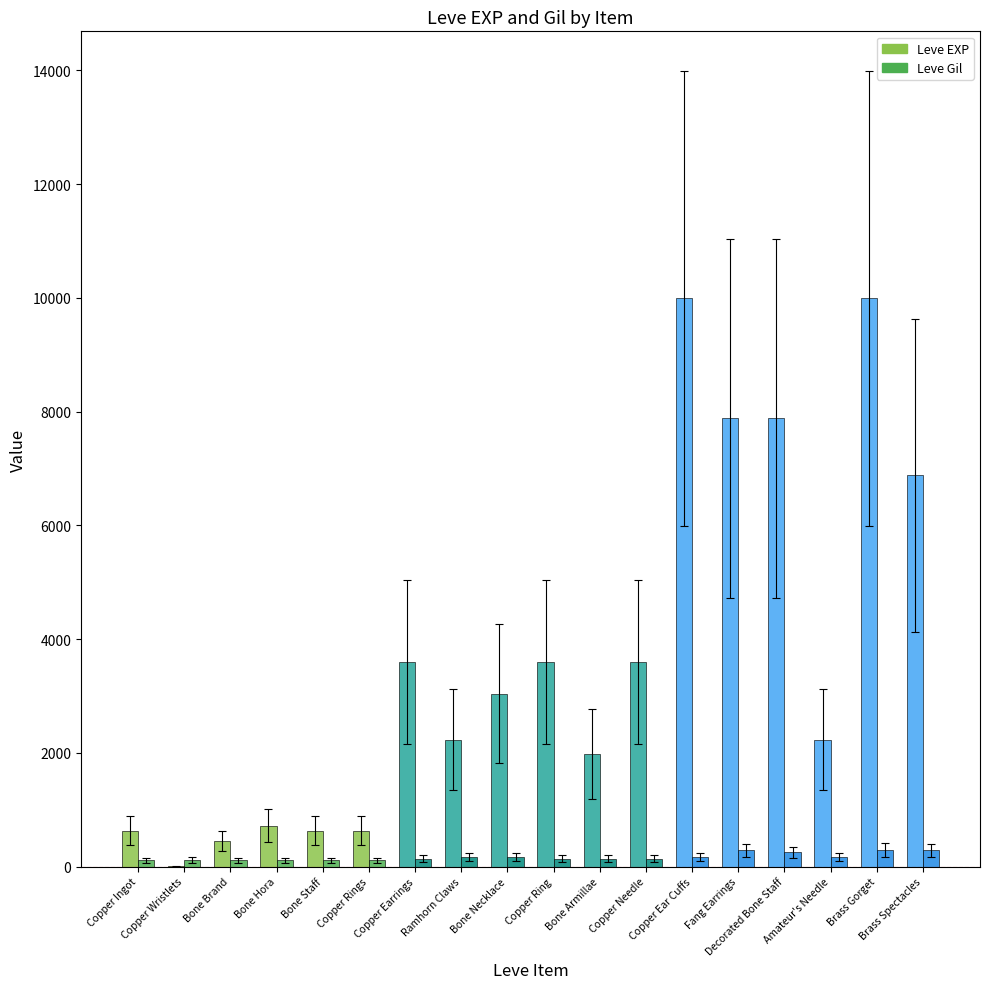

What is the sum of the Leve EXP values at Copper Rings and Bone Staff?

1260